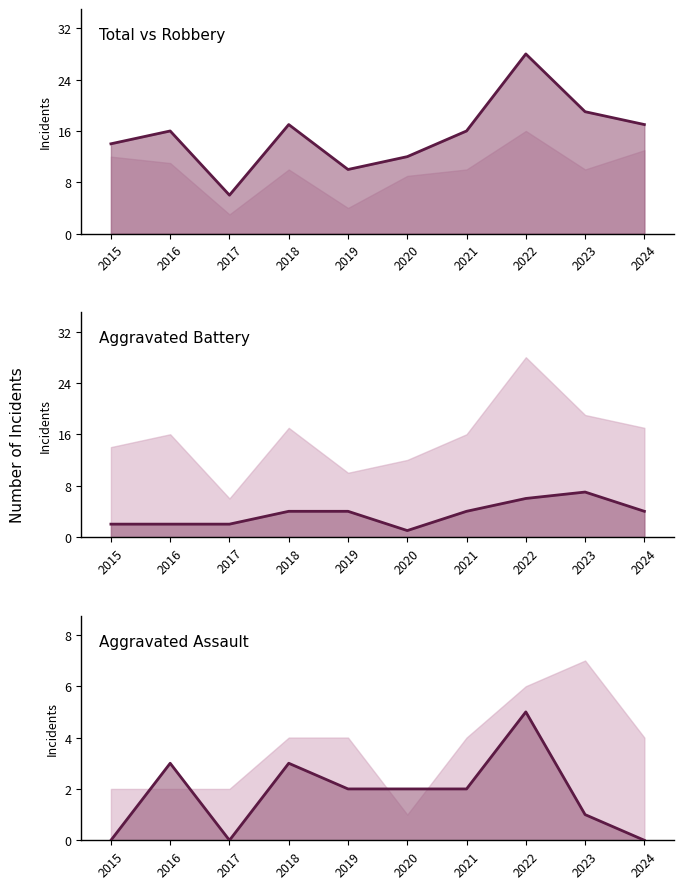

How many Aggravated Battery values are between 2 and 4?

7